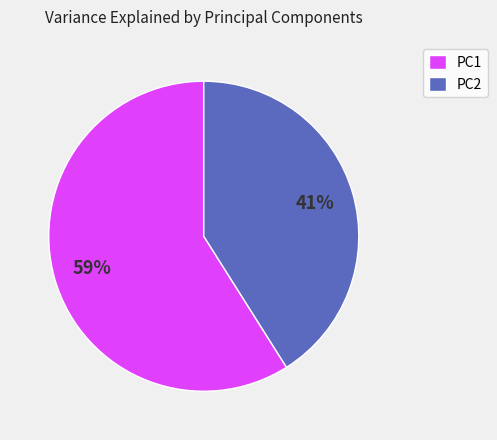

To the nearest percent, what is the average slice percentage?

50%